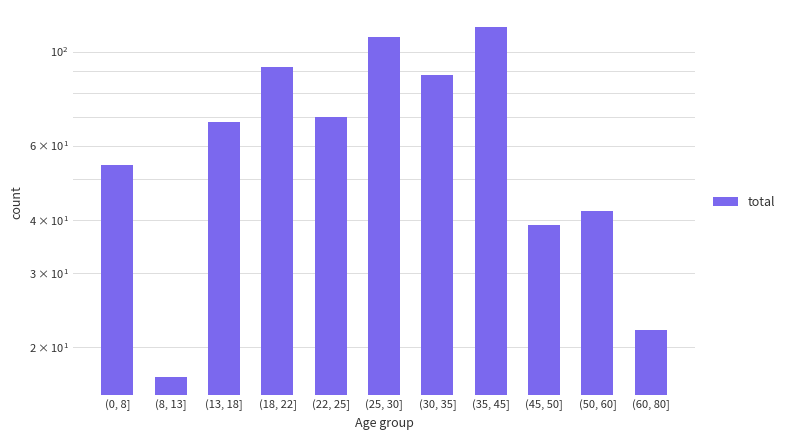

Between (0, 8] and (50, 60], which is larger?

(0, 8]